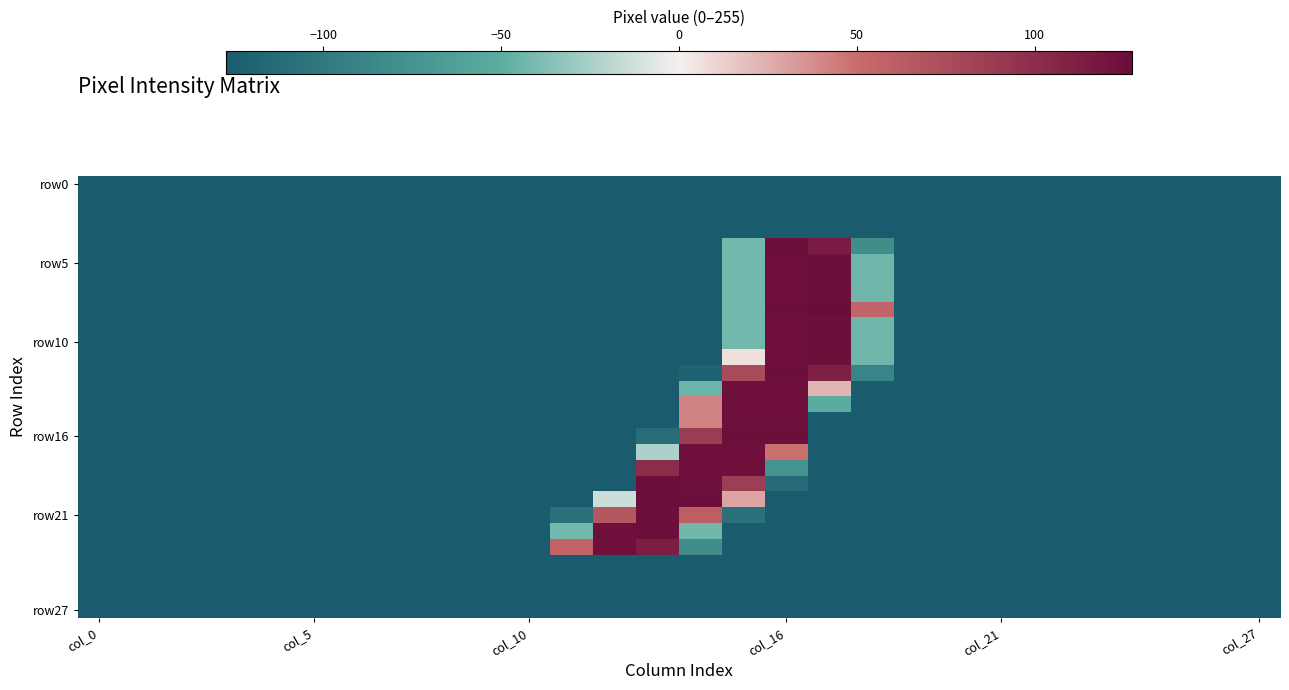

What is the greatest value displayed?

127.5